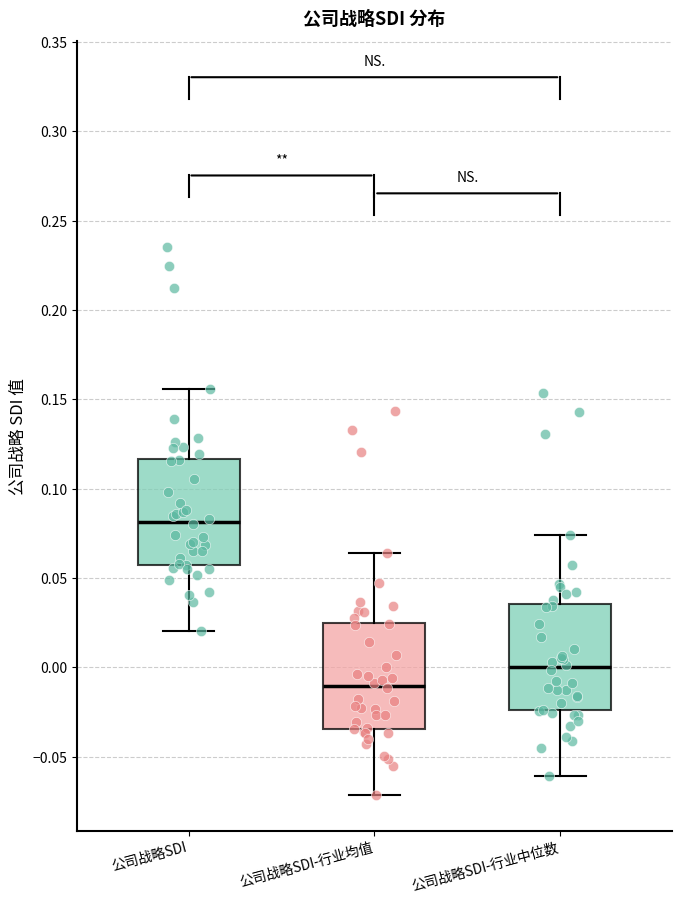

Where does the lower whisker of the box for 公司战略SDI-行业中位数 end on the y-axis? The values are not printed on the chart, so give them approximately, as read against the axis.

-0.060